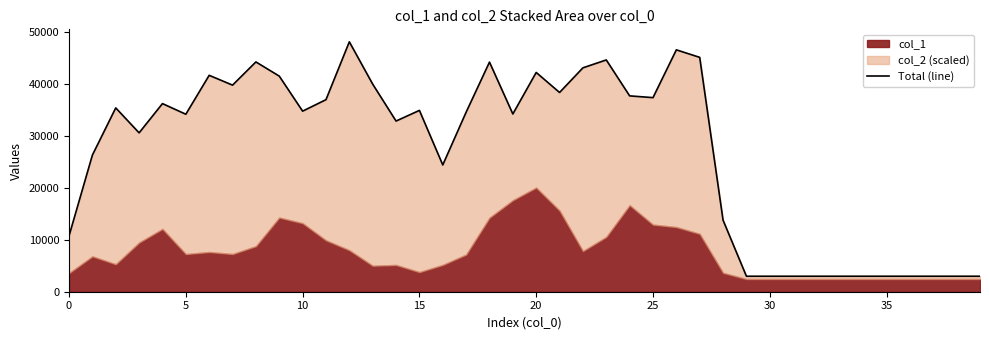

How many values exceed 34747?

20